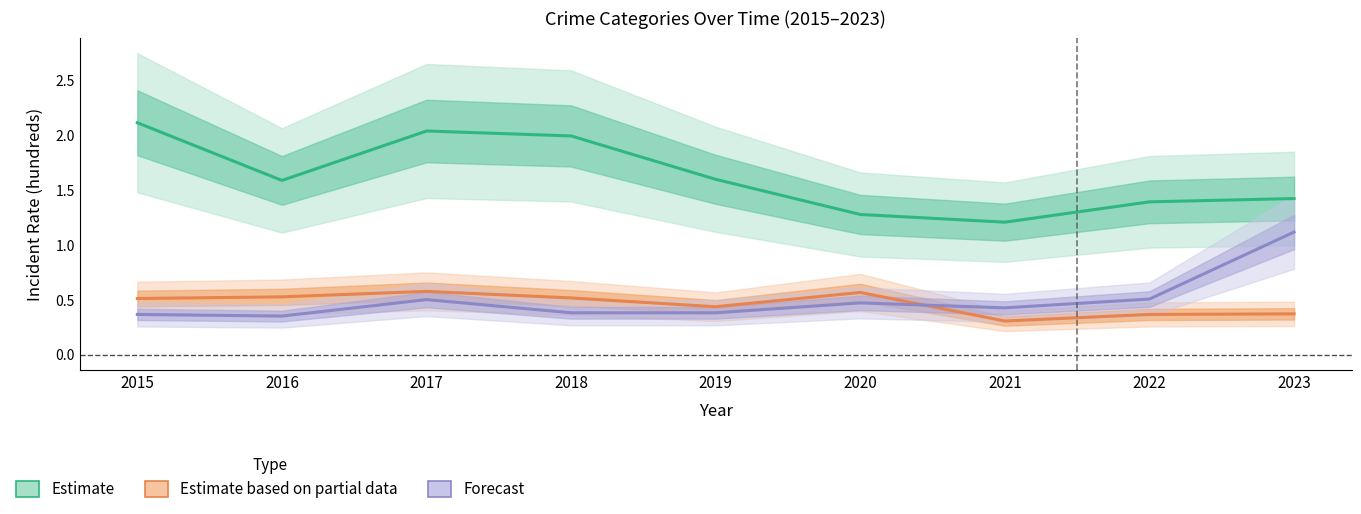

Count the number of data series in this chart.

3